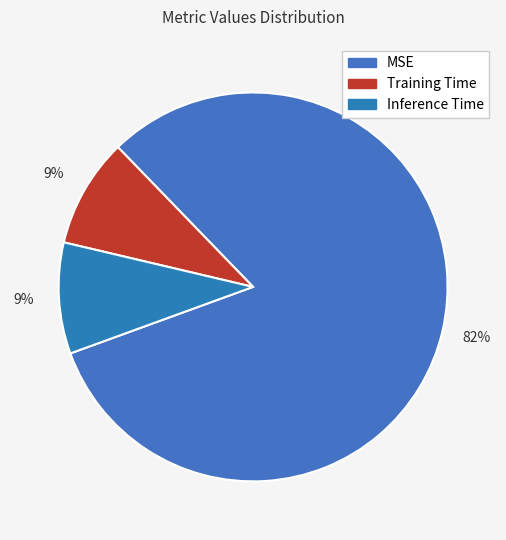

To the nearest percent, what percentage of the pie is Training Time?

9%